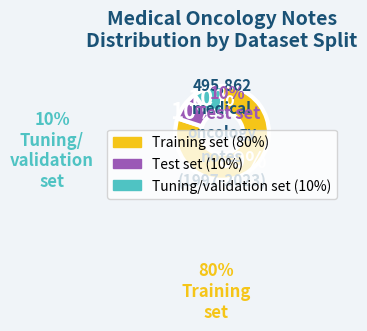

To the nearest percent, what is the difference between the largest and smallest slice percentages?

70%